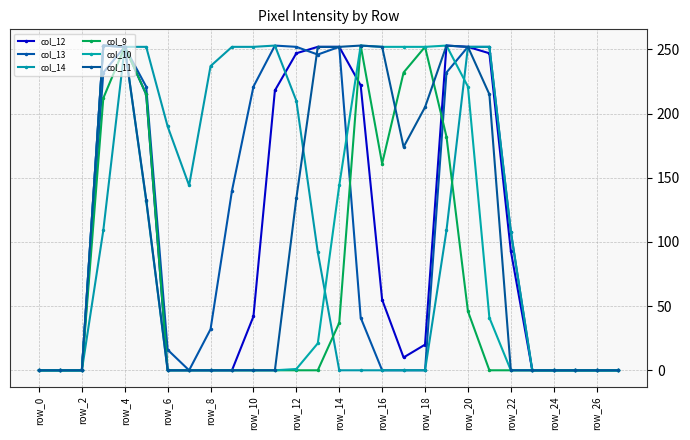

What is the difference between the maximum and second lowest values in the col_13 series?

253